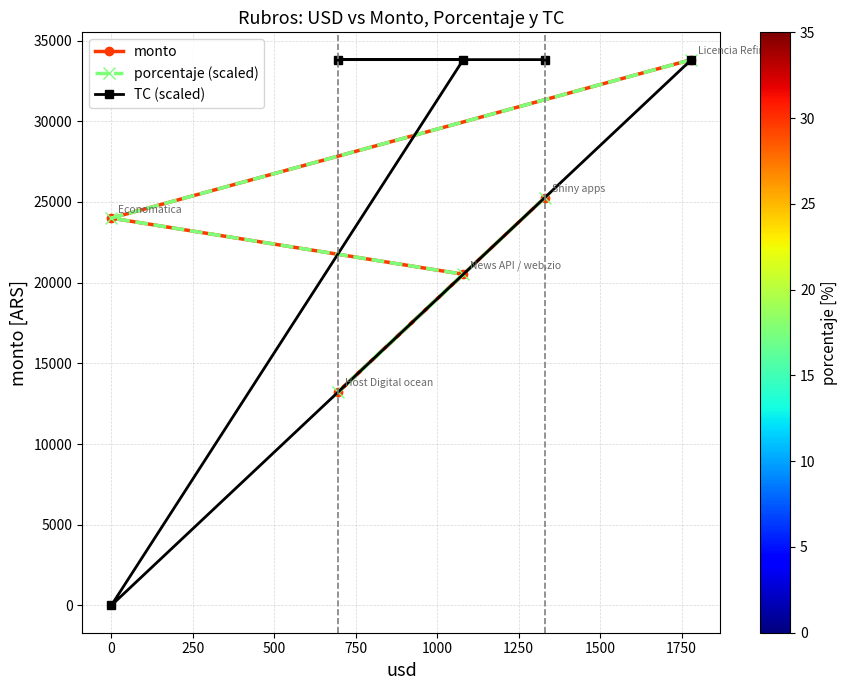

How many categories are shown in the chart?

5